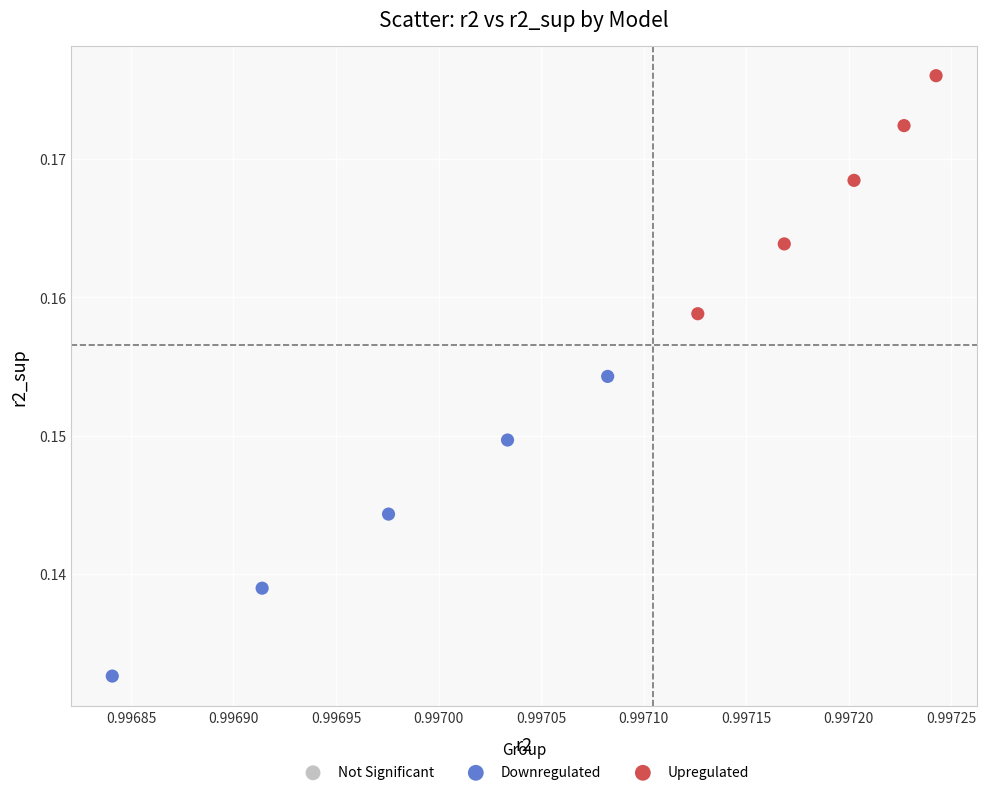

Which series has the widest spread of Y values?

Downregulated